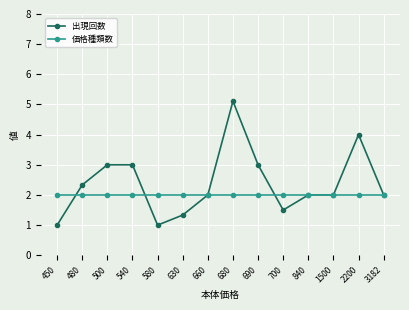

List the series in order of their peak value, lowest first.

価格種類数, 出現回数